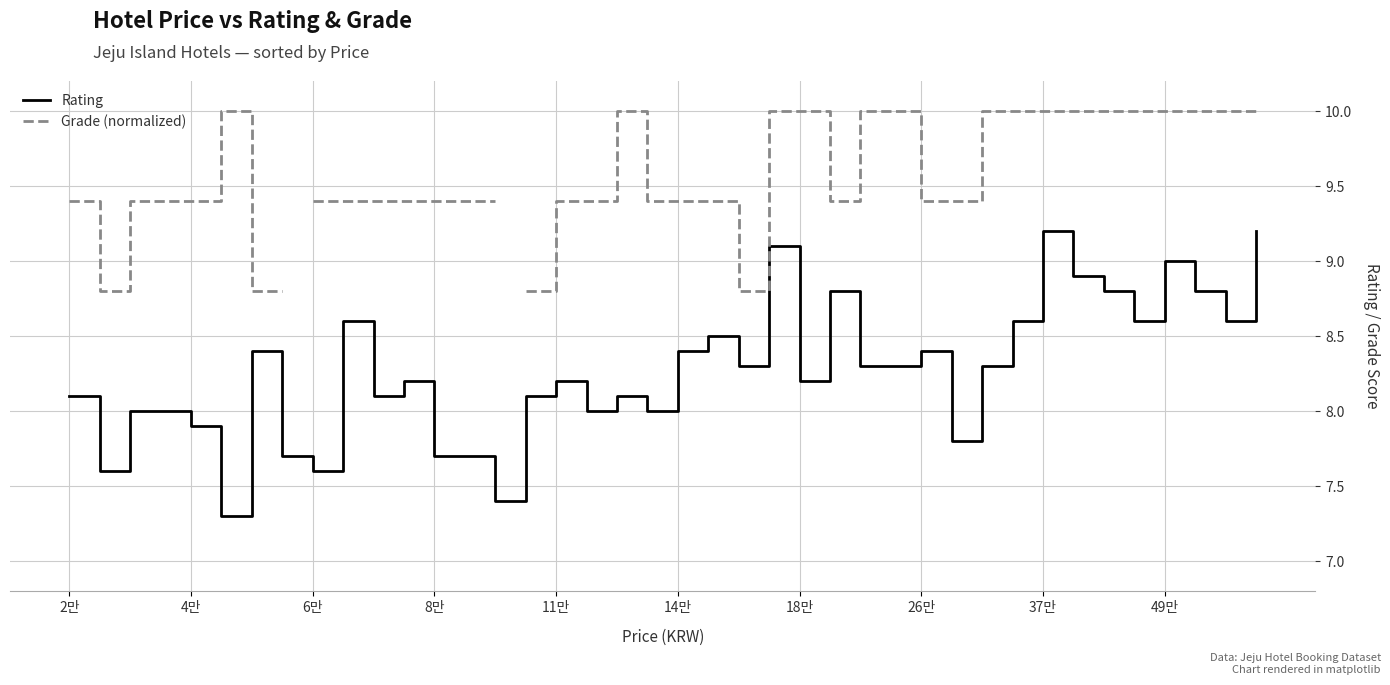

List the series in order of their peak value, lowest first.

Rating, Grade (normalized)